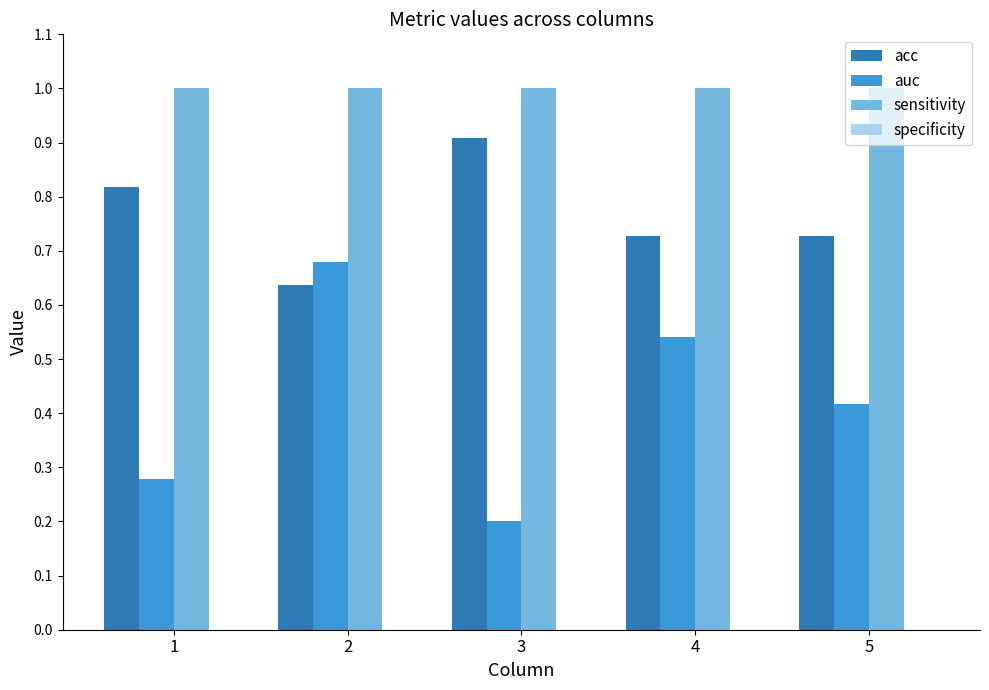

Which category has the lowest value across all series?

3